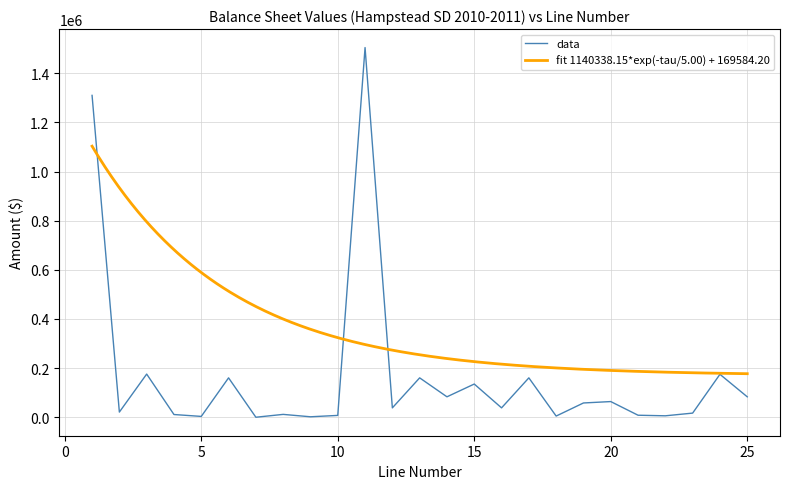

Reading right to left, extract all data points from this chart.

25=83254.7	24=174797.6	23=16929.1	22=5953.6	21=8295.0	20=63881.0	19=58170.7	18=4885.0	17=160387.2	16=38257.3	15=135231.7	14=83254.7	13=160387.2	12=38257.3	11=1504509.1	10=7549.8	9=1957.7	8=11713.9	7=110.6	6=160387.2	5=3476.1	4=11164.6	3=175761.8	2=21109.5	1=1309922.4